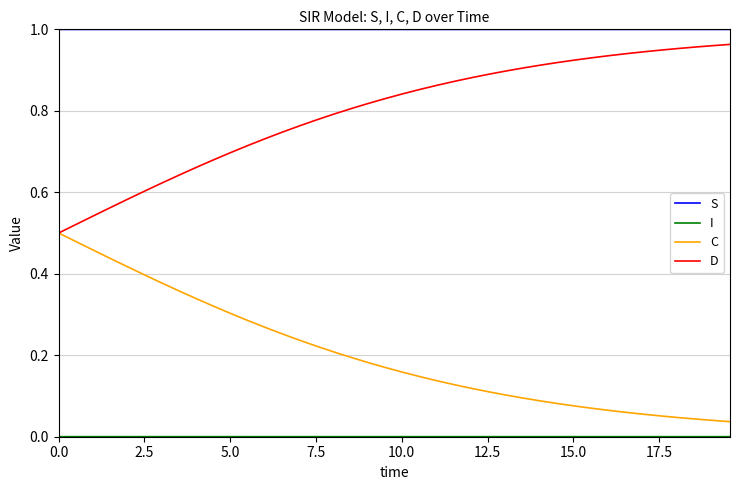

True or false: D and S cross at least once.

False